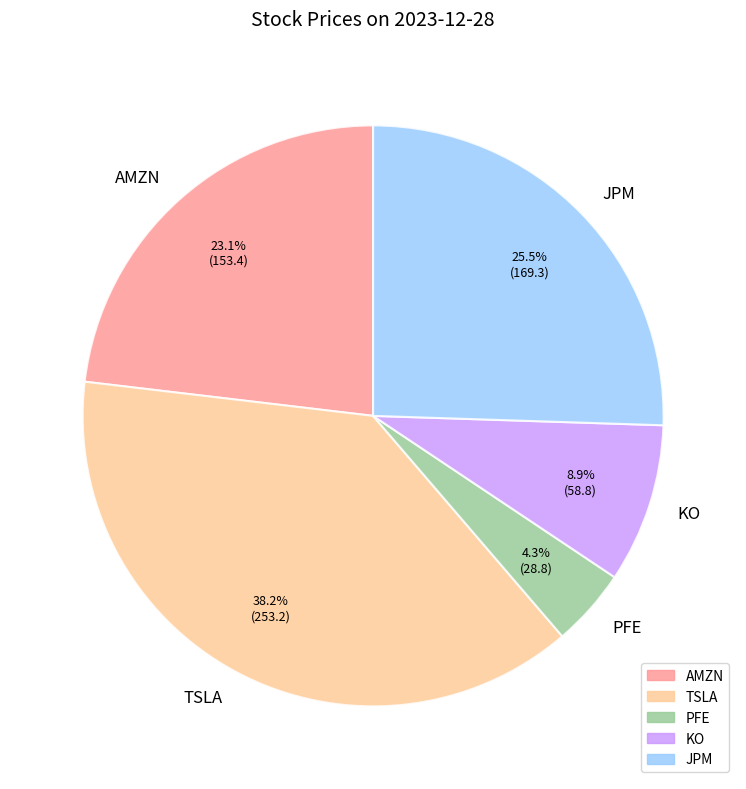

What is the ratio of the value at KO to the value at TSLA?

0.2